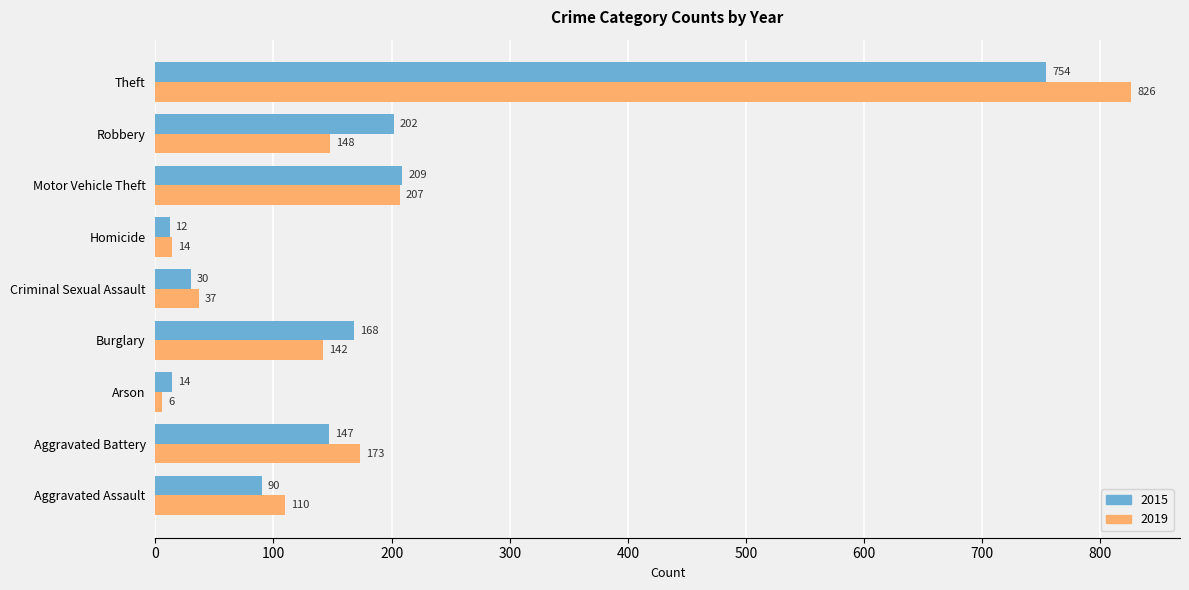

Where is 2019 nearest to the value 416?

Motor Vehicle Theft